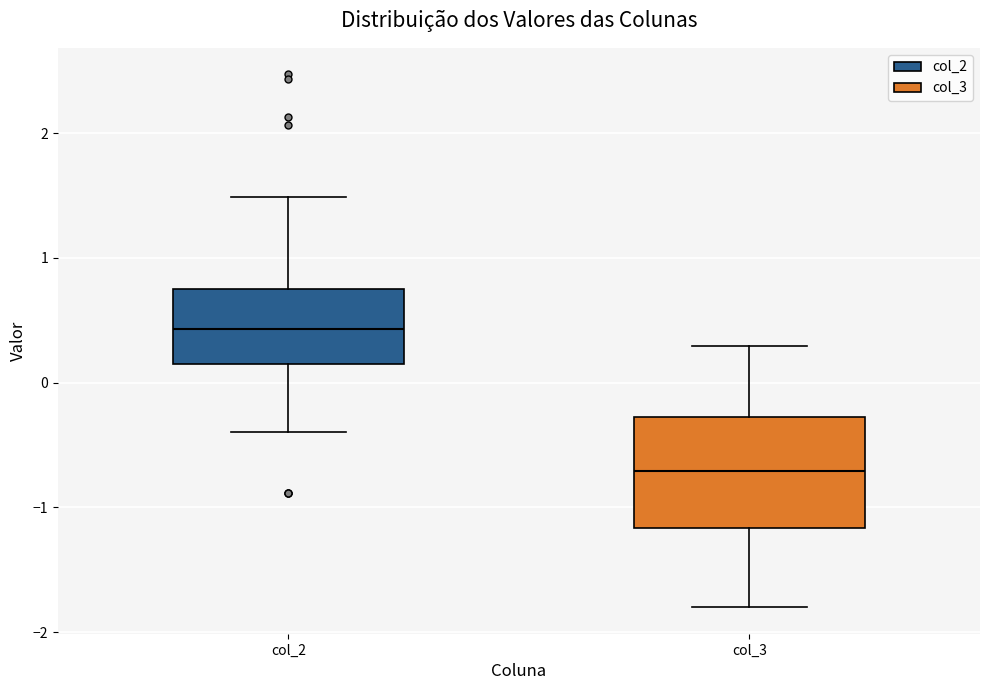

Comparing the boxes themselves (not the whiskers), which one is the tallest?

col_3